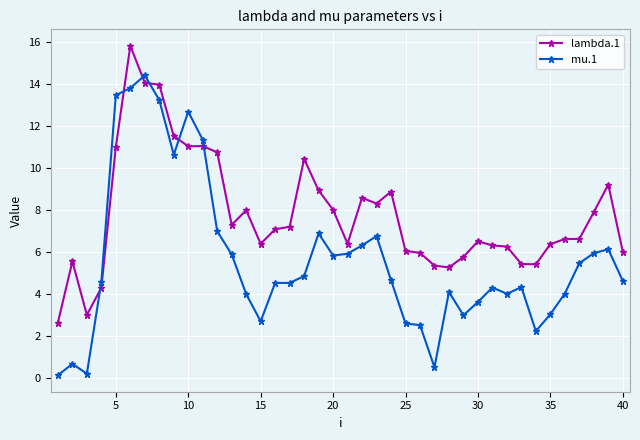

What is the maximum value shown in the chart?

15.8